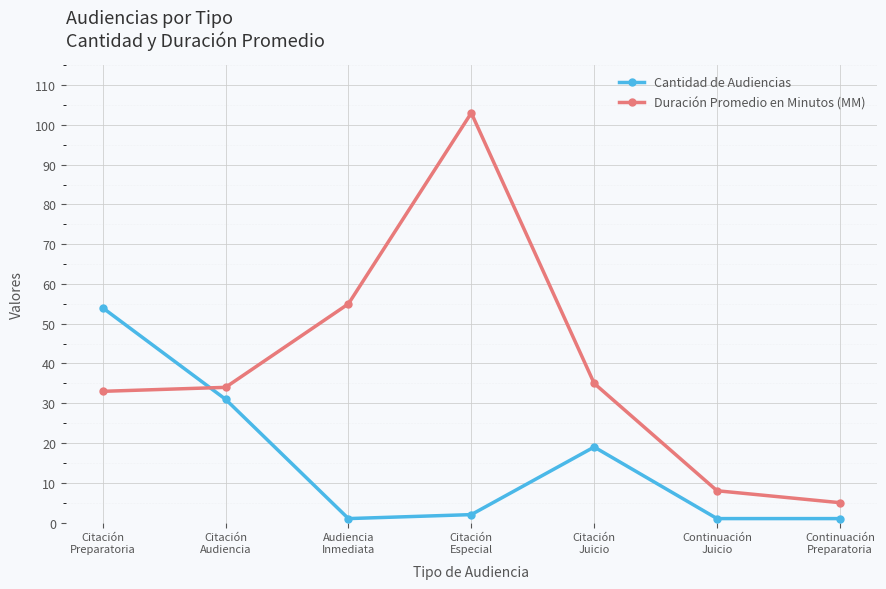

What position from the left is Citación
Preparatoria?

1